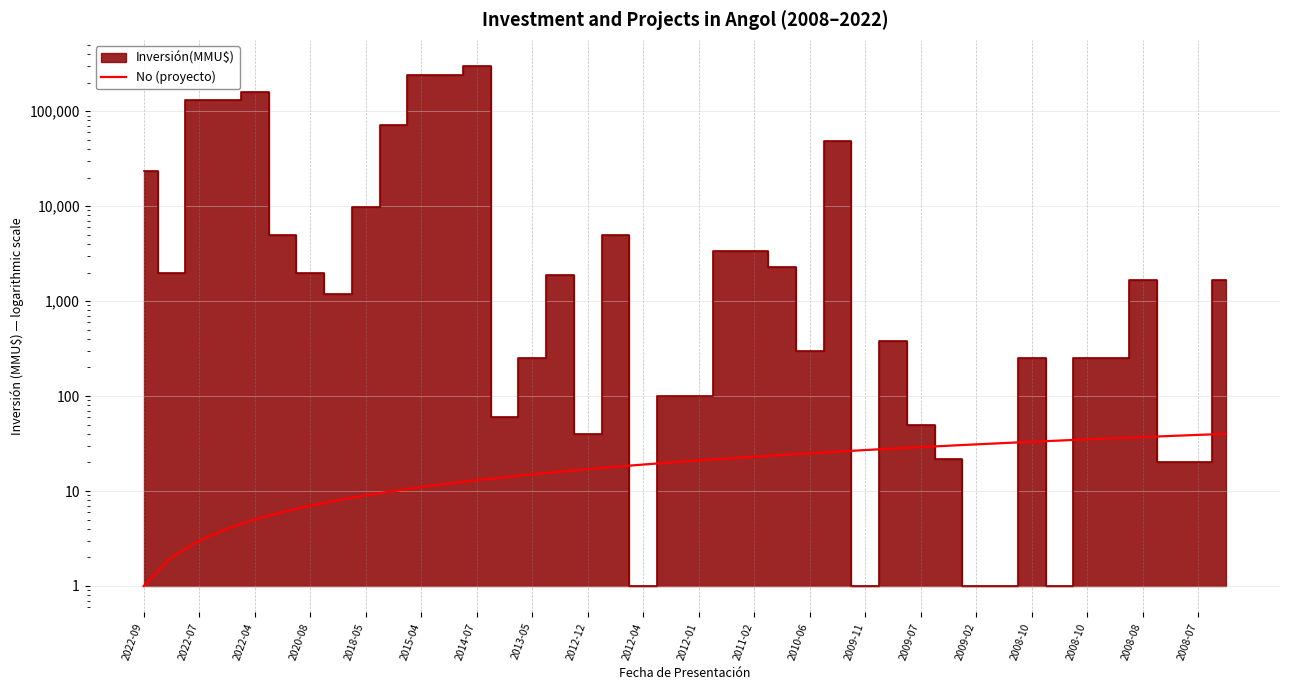

Is it true that the value at 2008-10 is 35?

True